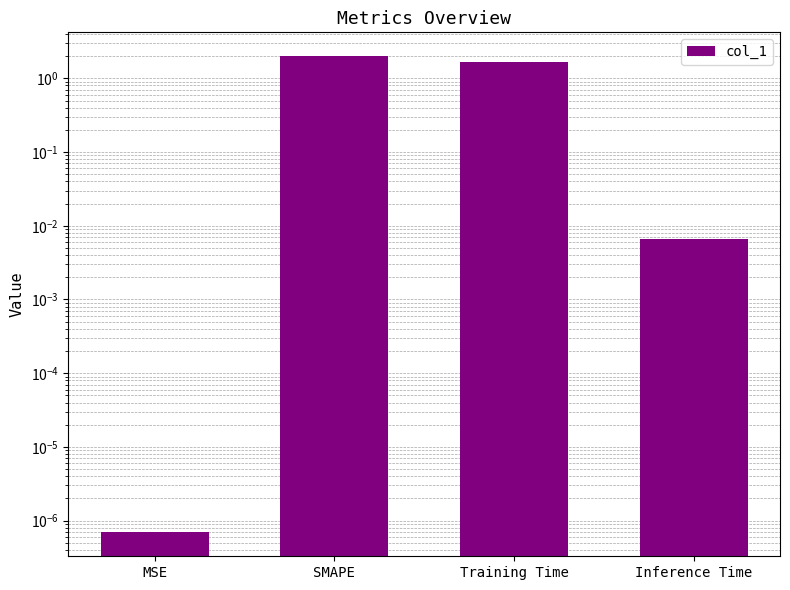

How many series are shown in this chart?

1